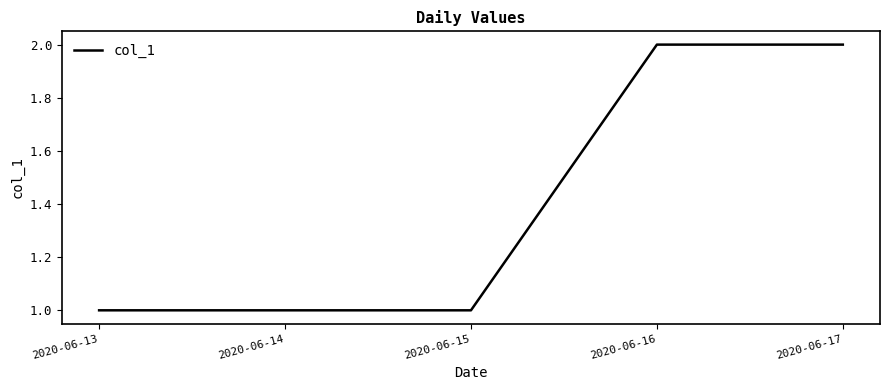

Between 2020-06-16 and 2020-06-14, which is larger?

2020-06-16